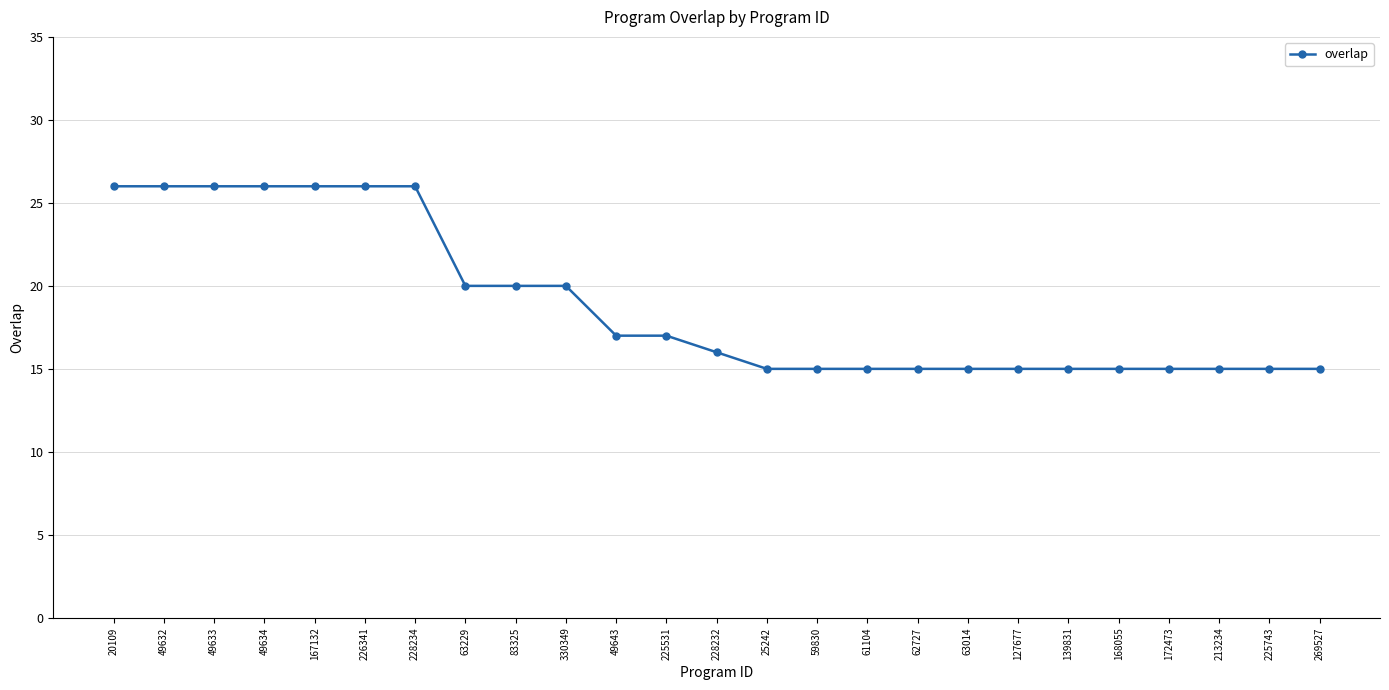

The chart shows a value of 25 at 213234. True or false?

False